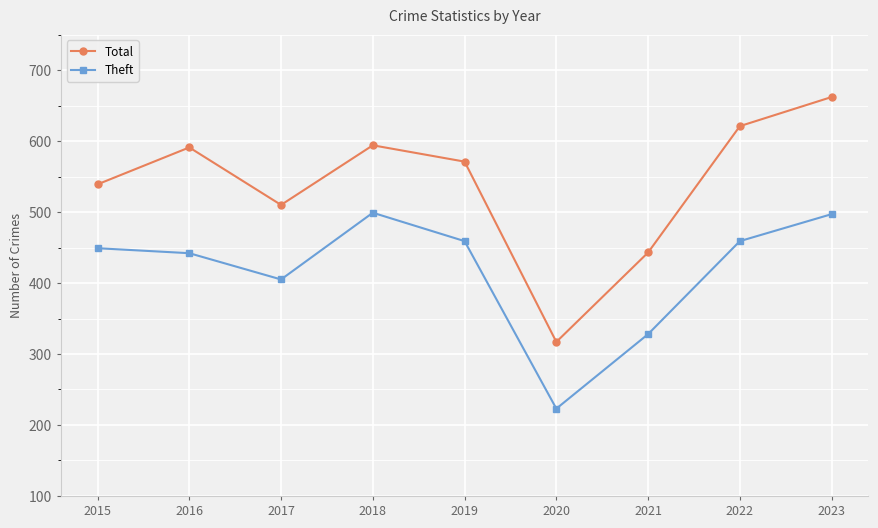

At which category is the sum across all series the highest?

2023